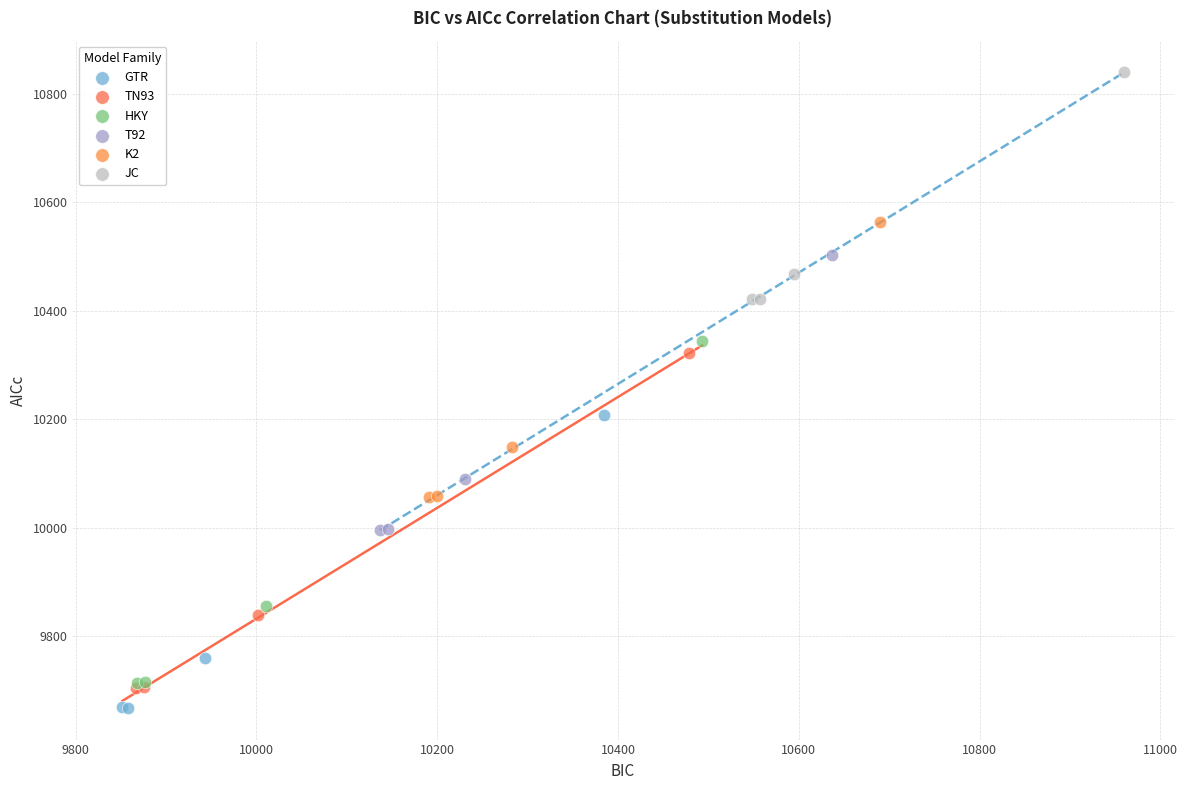

Which series has the largest Y range (max minus min)?

HKY